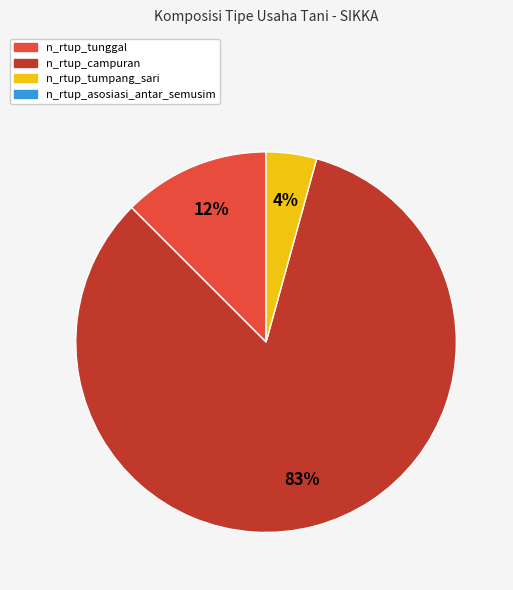

Does any single category account for the majority?

Yes